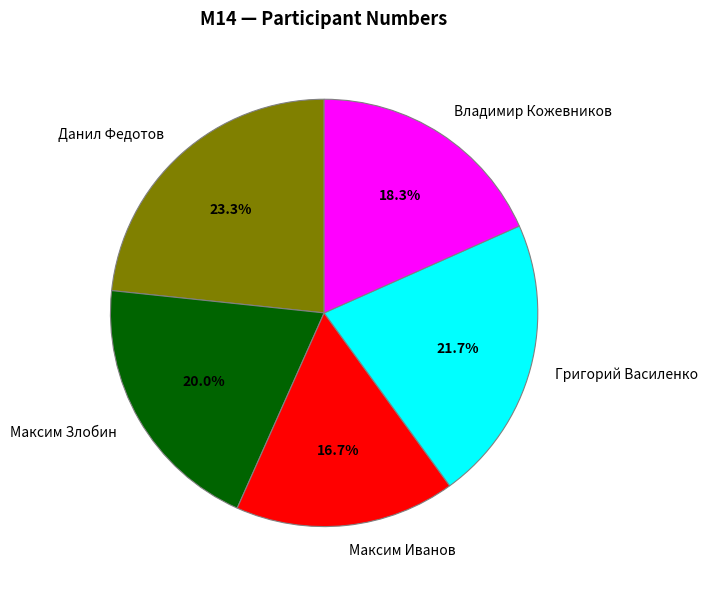

Approximately how many times larger is the value at Максим Злобин compared to Максим Иванов?

1.2